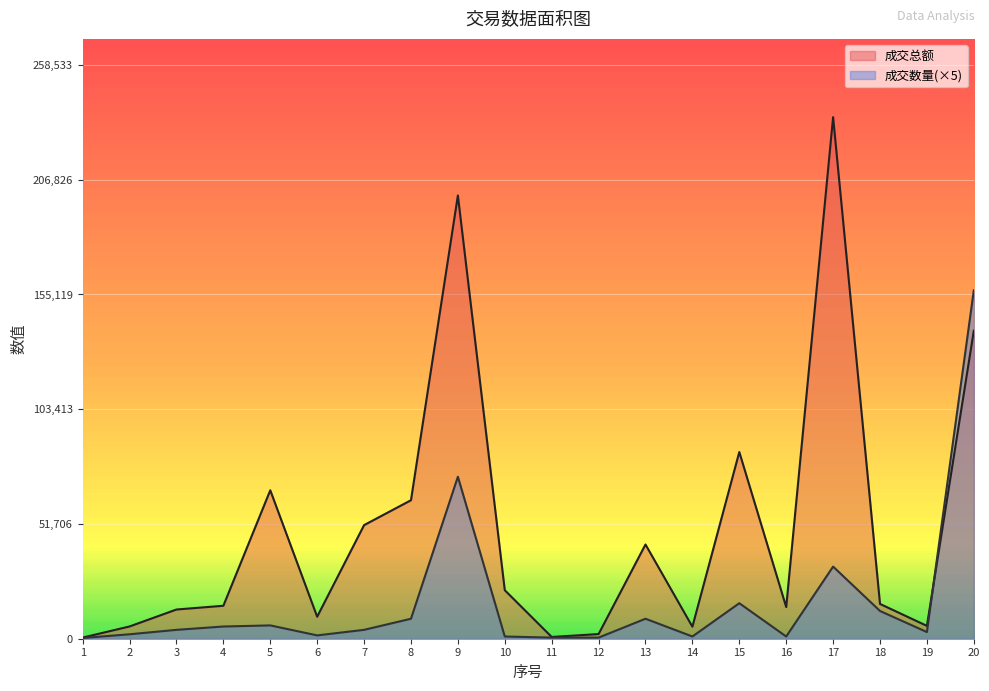

At which category does 成交总额 reach its first local valley?

6